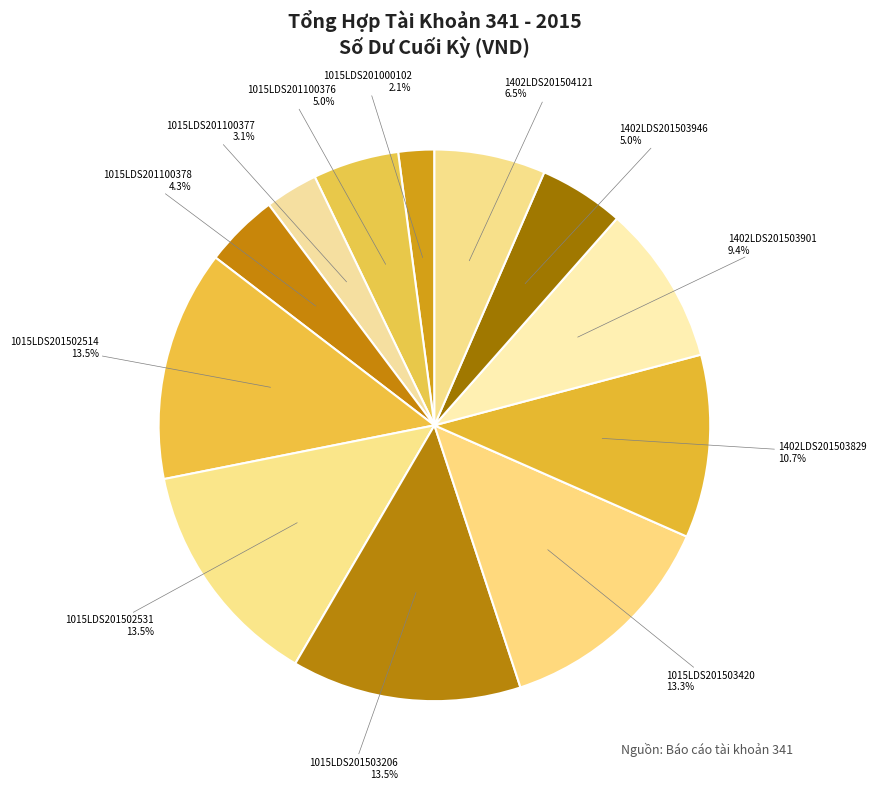

How many segments does this pie chart have?

12